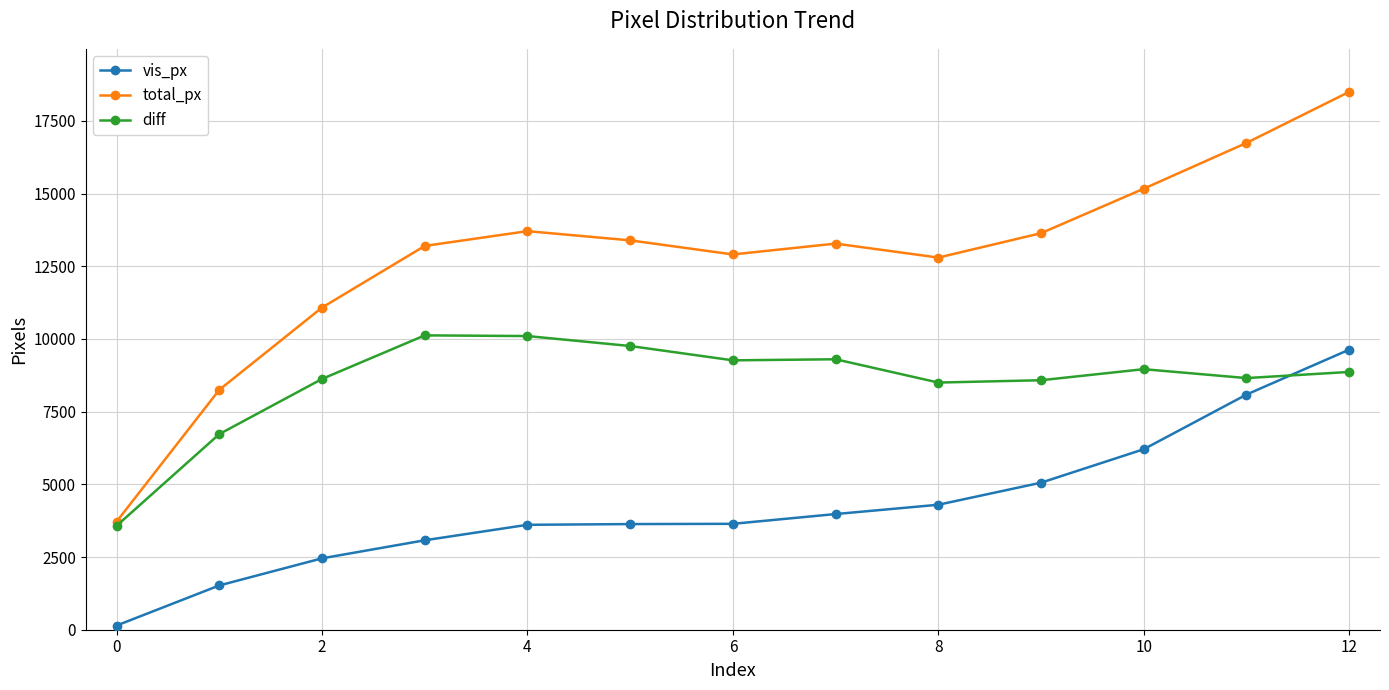

Which series has the widest spread of values?

total_px